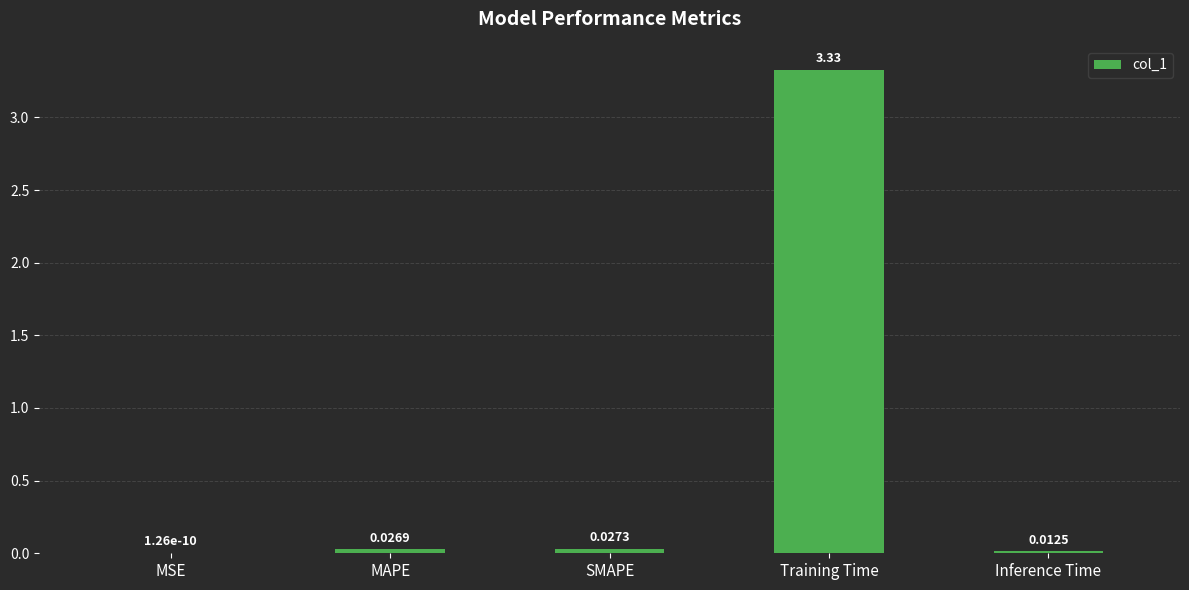

What is the change in value from MAPE to Training Time?

+3.3